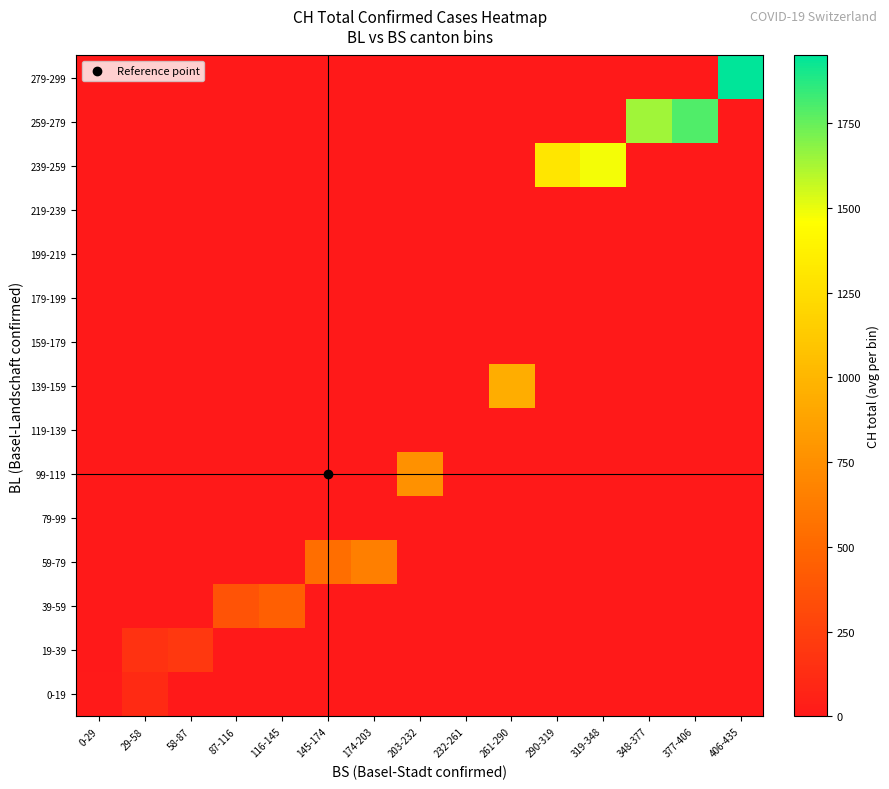

List the series in order of their peak value, lowest first.

79-99, 119-139, 159-179, 179-199, 199-219, 219-239, 0-19, 19-39, 39-59, 59-79, 99-119, 139-159, 239-259, 259-279, 279-299